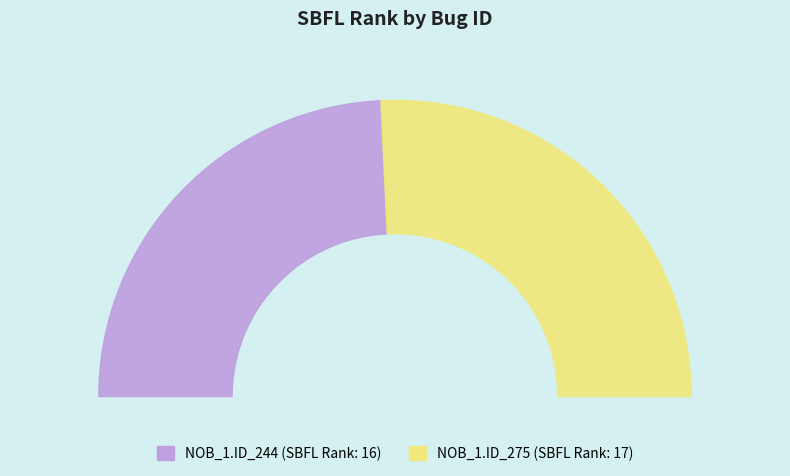

How many segments does this pie chart have?

2